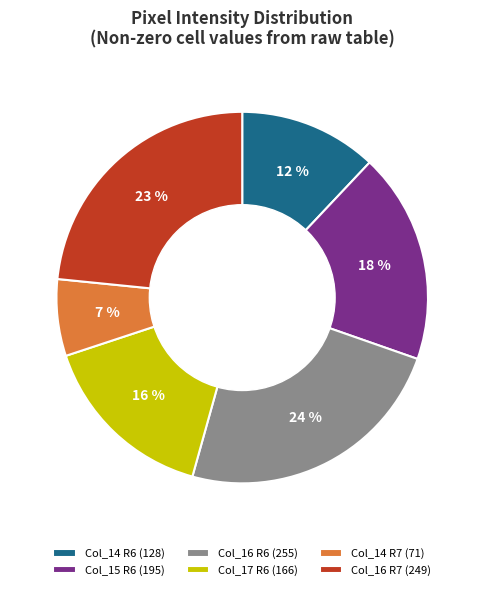

To the nearest percent, what is the difference between the largest and smallest slice percentages?

17%